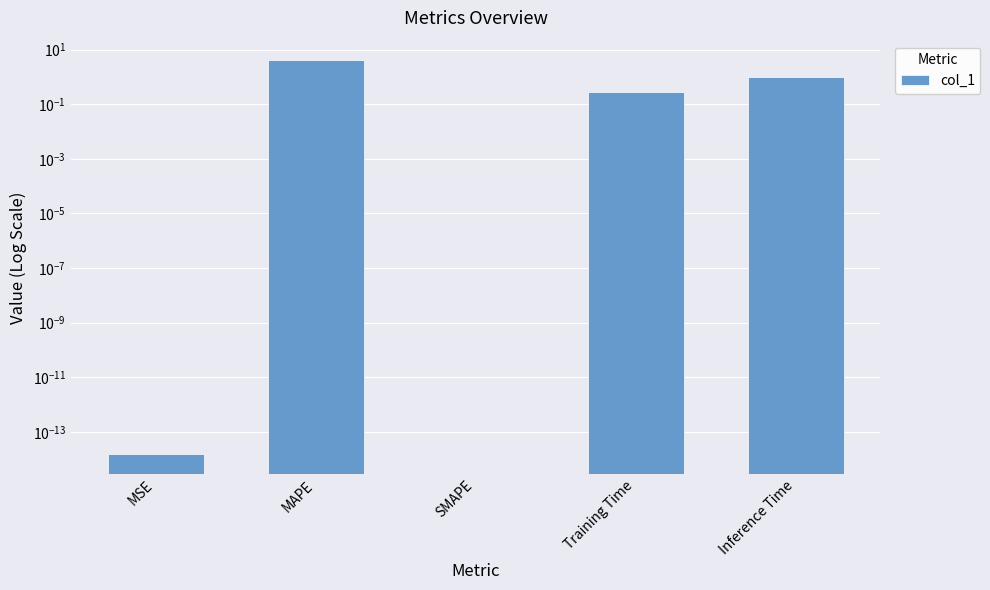

List the labels in order of value, largest first.

MAPE, Inference Time, Training Time, MSE, SMAPE